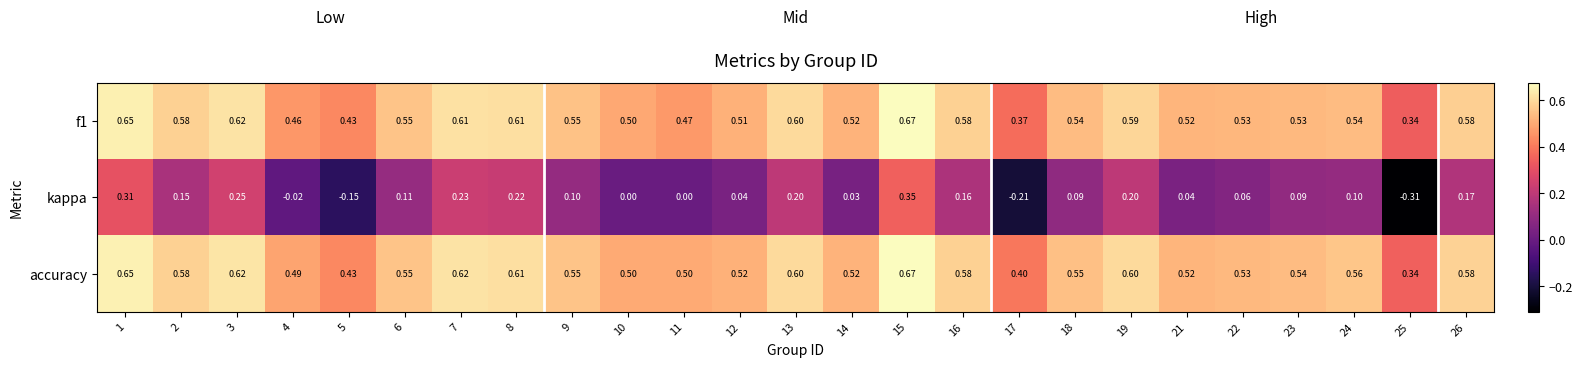

Which series has the largest total across all categories?

accuracy